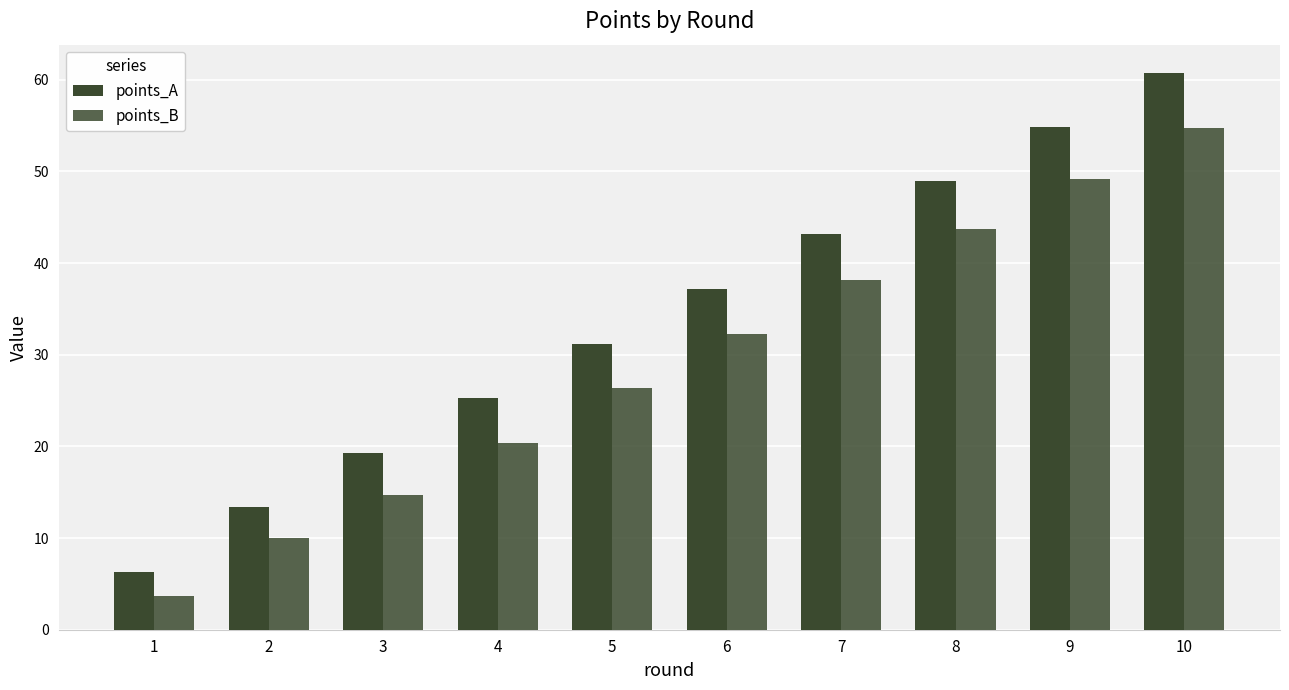

Reading left to right, what are all the values shown in this chart?

points_A: 6.3	13.4	19.3	25.3	31.2	37.1	43.2	49.0	54.9	60.8
points_B: 3.7	10.0	14.7	20.4	26.4	32.3	38.1	43.7	49.2	54.7